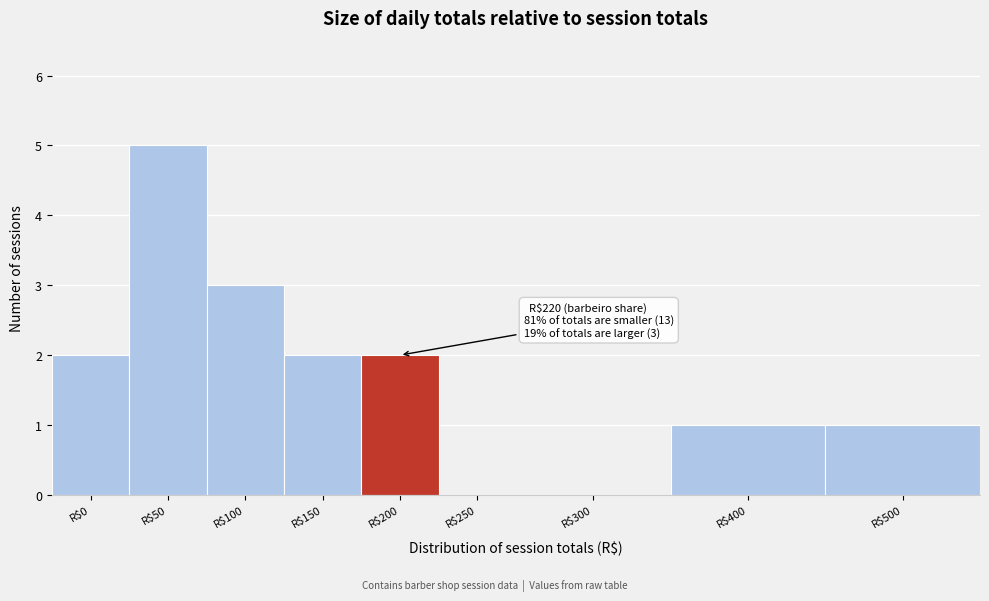

Is it true that the value at R$0 is 2?

True